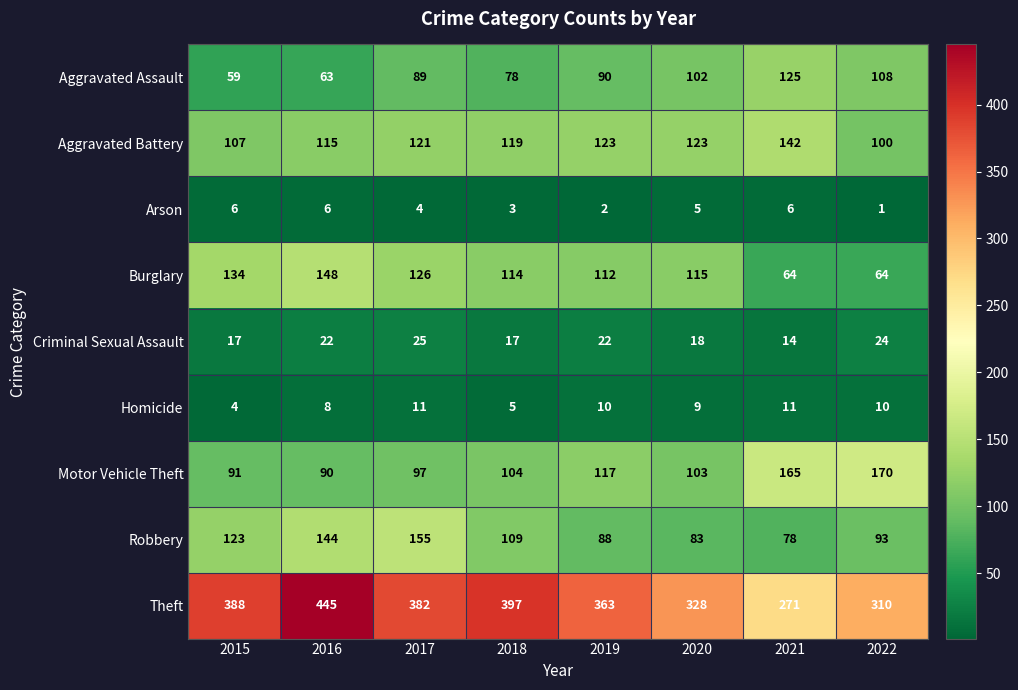

At 2017, list the series in order from largest to smallest.

Theft, Robbery, Burglary, Aggravated Battery, Motor Vehicle Theft, Aggravated Assault, Criminal Sexual Assault, Homicide, Arson